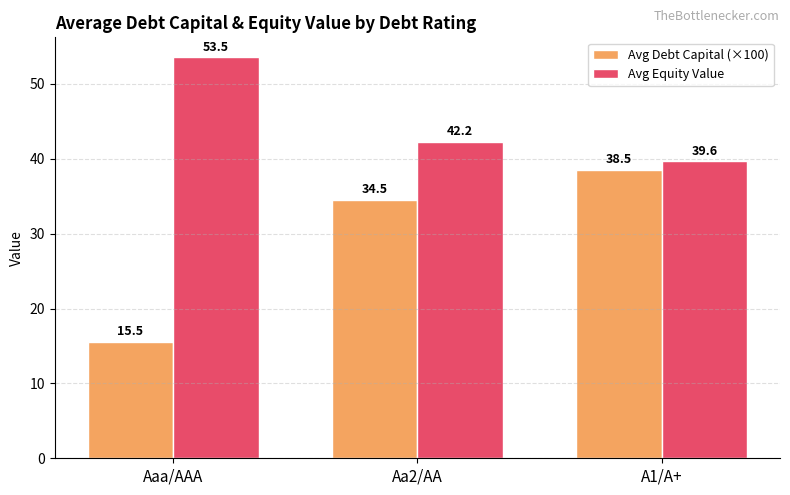

What is the sum of all Avg Debt Capital (×100) values?

88.5